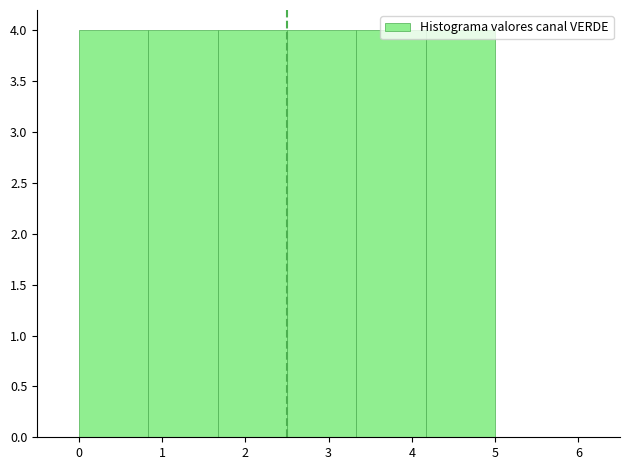

Reading left to right, list every bar in this chart as the range it spans on the x-axis followed by its height. Neither the bar edges nor the heights are printed on the chart, so give them approximately, as read against the axes.

0.0 to 0.8: 4
0.8 to 1.7: 4
1.7 to 2.5: 4
2.5 to 3.3: 4
3.3 to 4.2: 4
4.2 to 5.0: 4